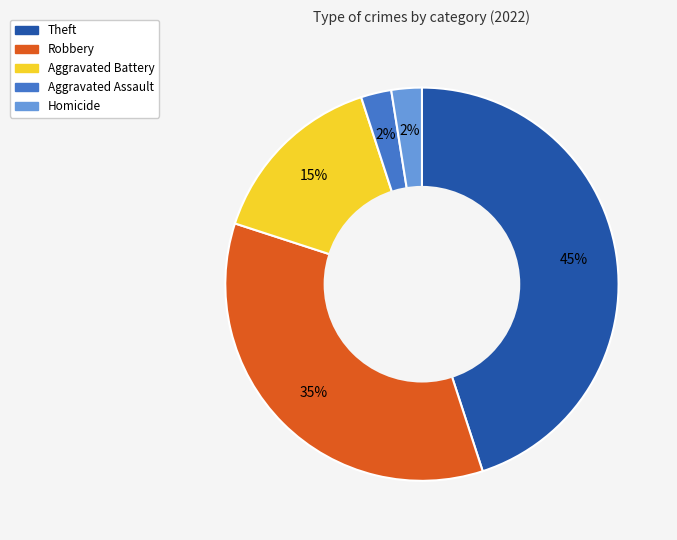

Is there any slice that represents more than half of the pie?

No